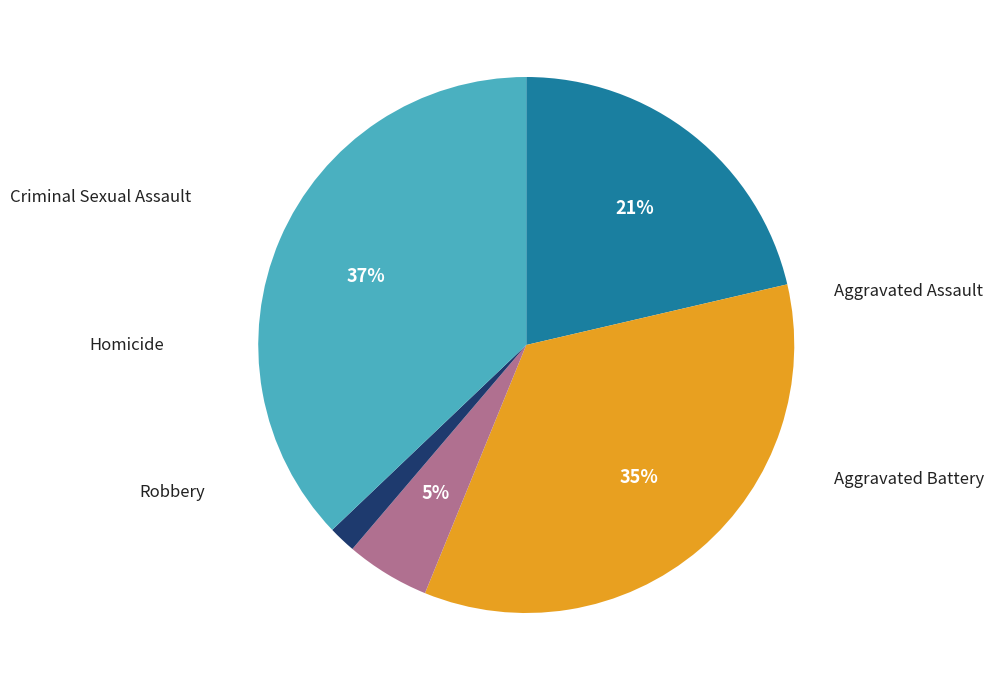

What percentage is NOT represented by Aggravated Battery?

65.2%